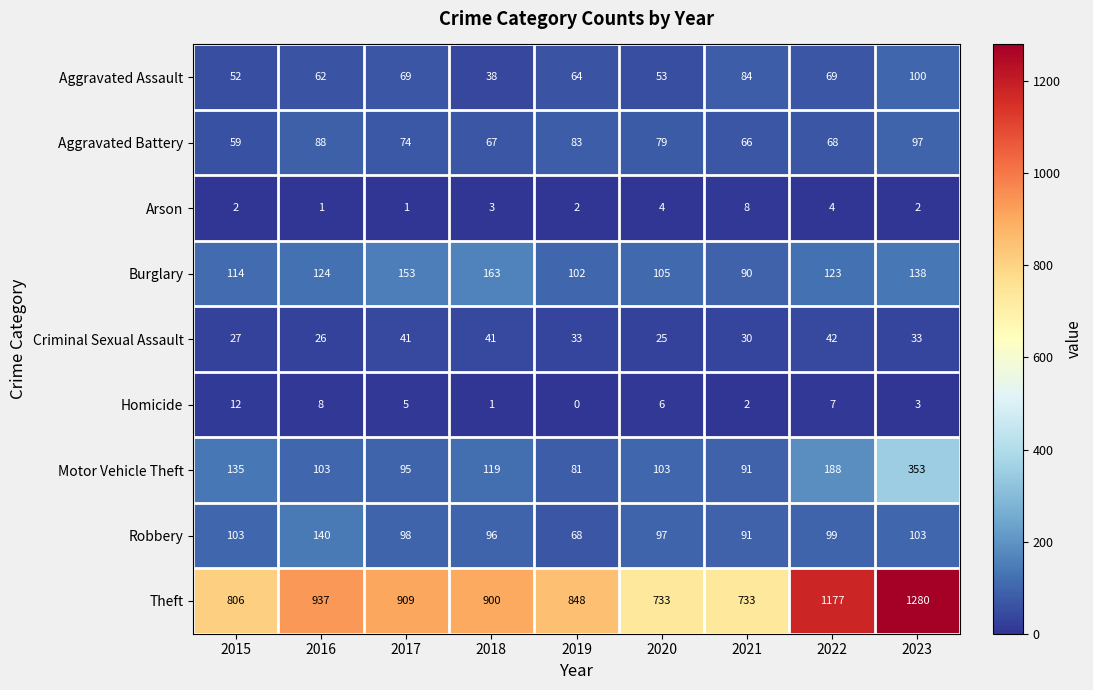

The value of Aggravated Battery at 2016 is 34. True or false?

False